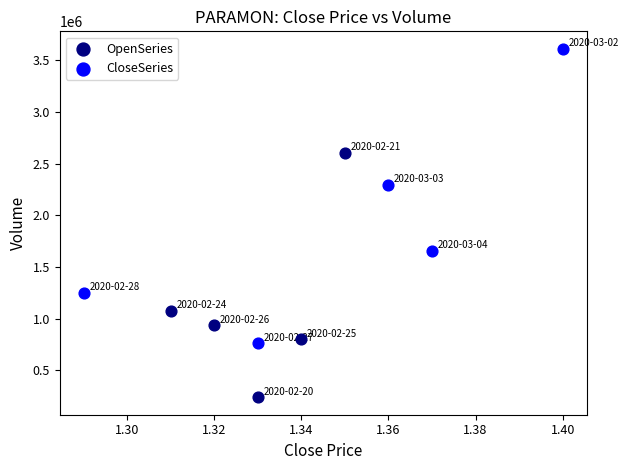

Which series contains the lowest Y value?

OpenSeries